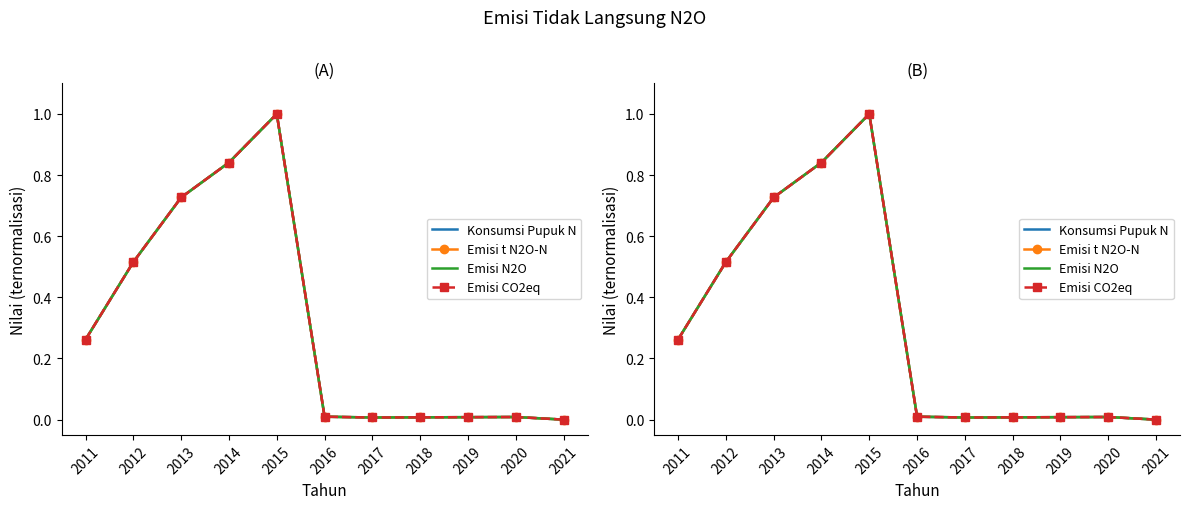

Which series has the largest total across all categories?

Emisi N2O